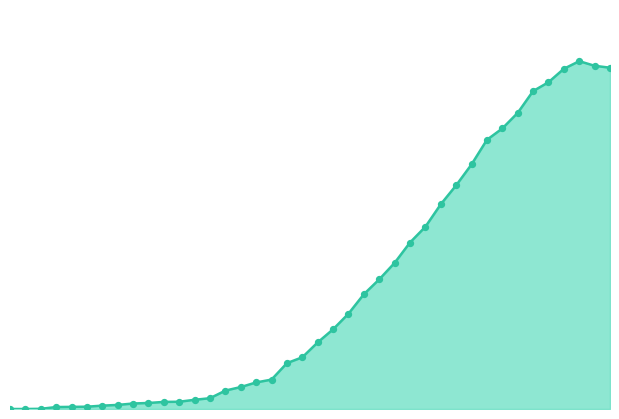

Which series contains the lowest Y value?

CH_line